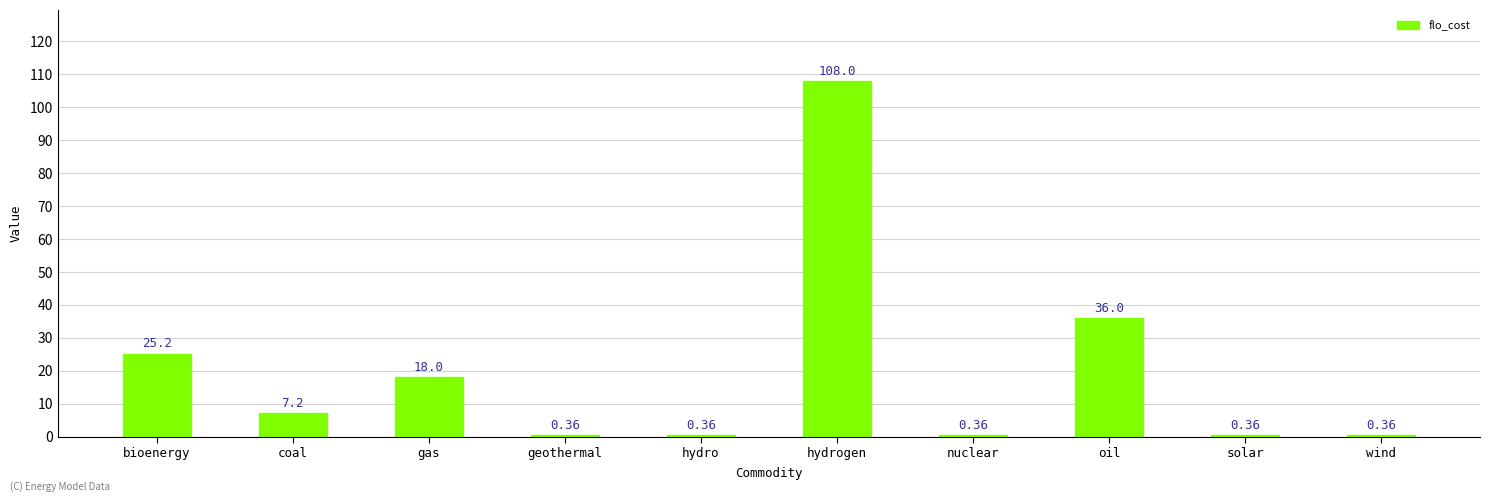

The chart shows a value of 25.2 at bioenergy. True or false?

True